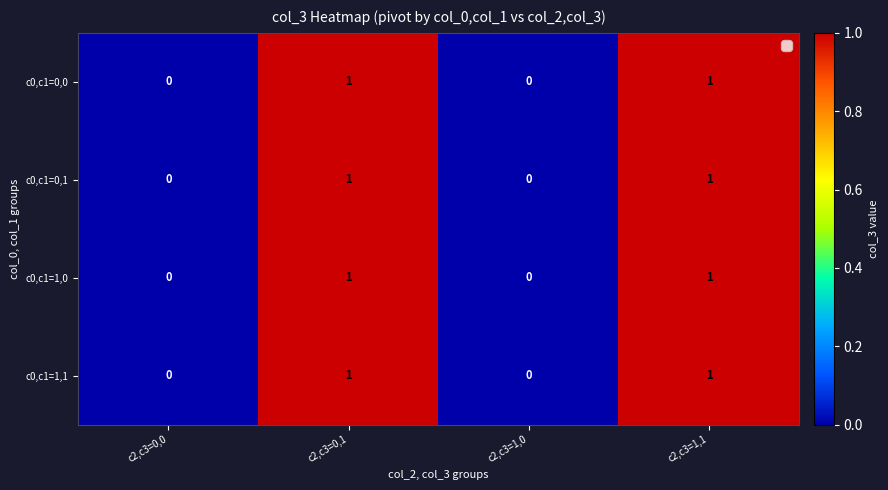

True or false: c0,c1=0,0 has a value of 1 at c2,c3=0,1.

True